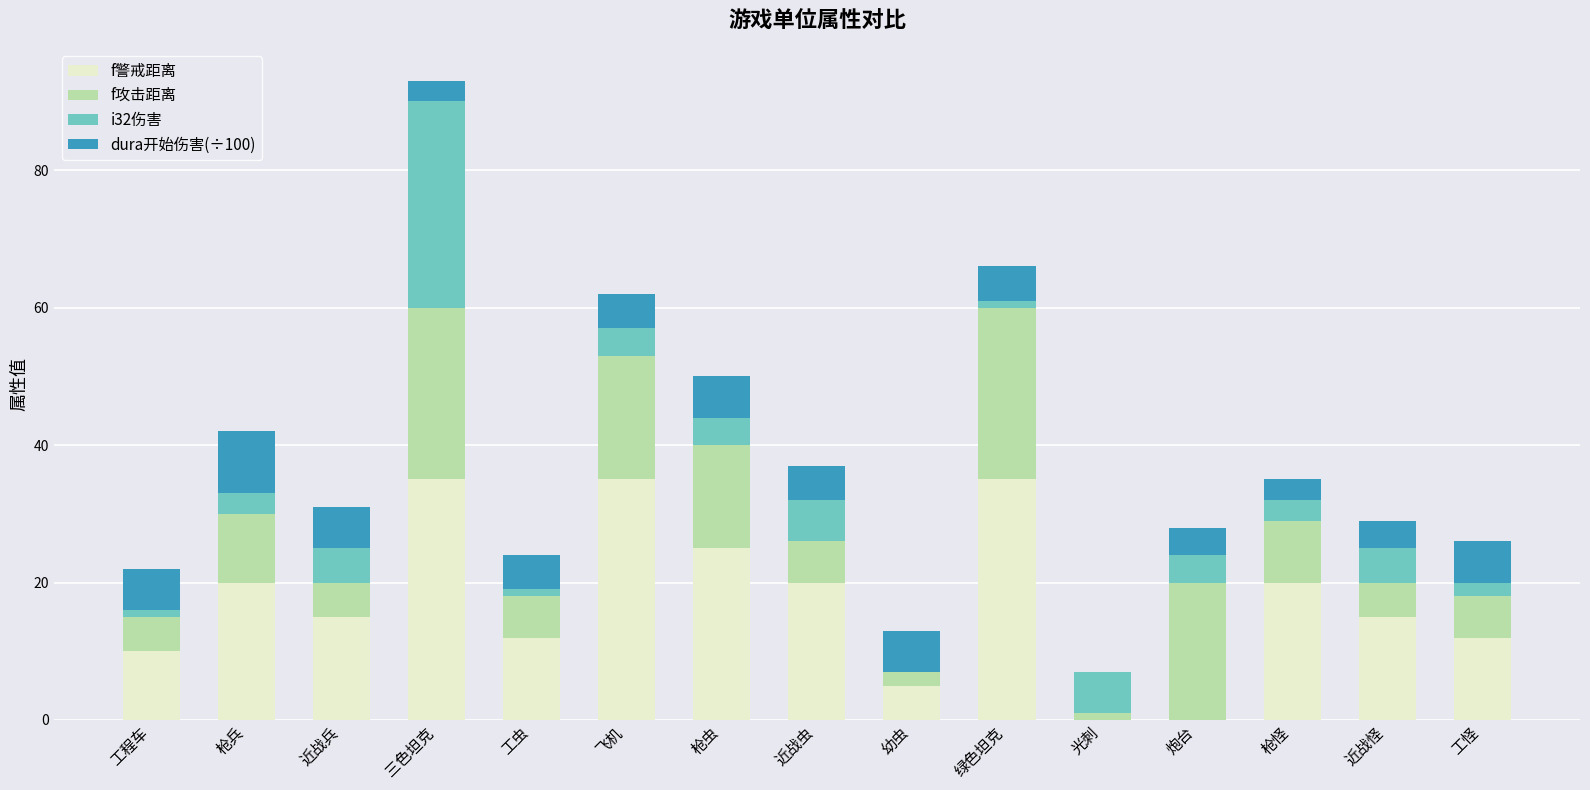

What is the maximum value for f警戒距离?

35